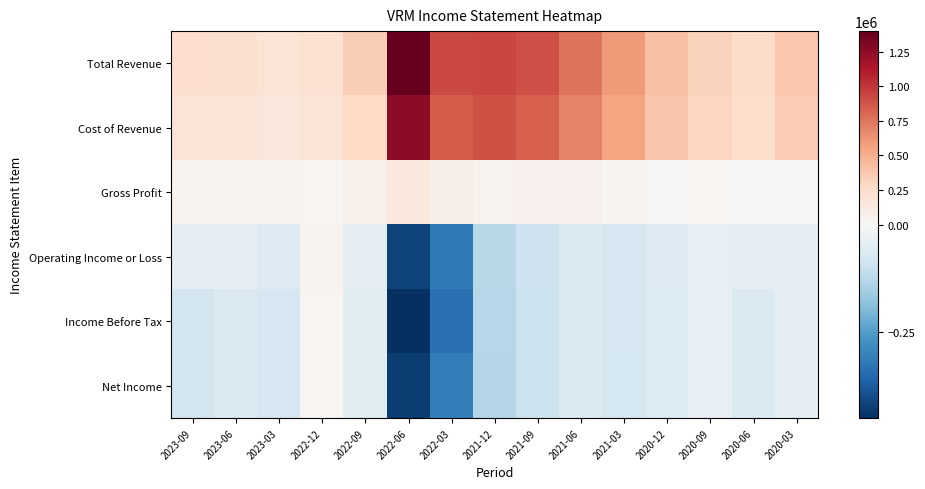

Between 2020-09 and 2023-09, which is larger?

2020-09